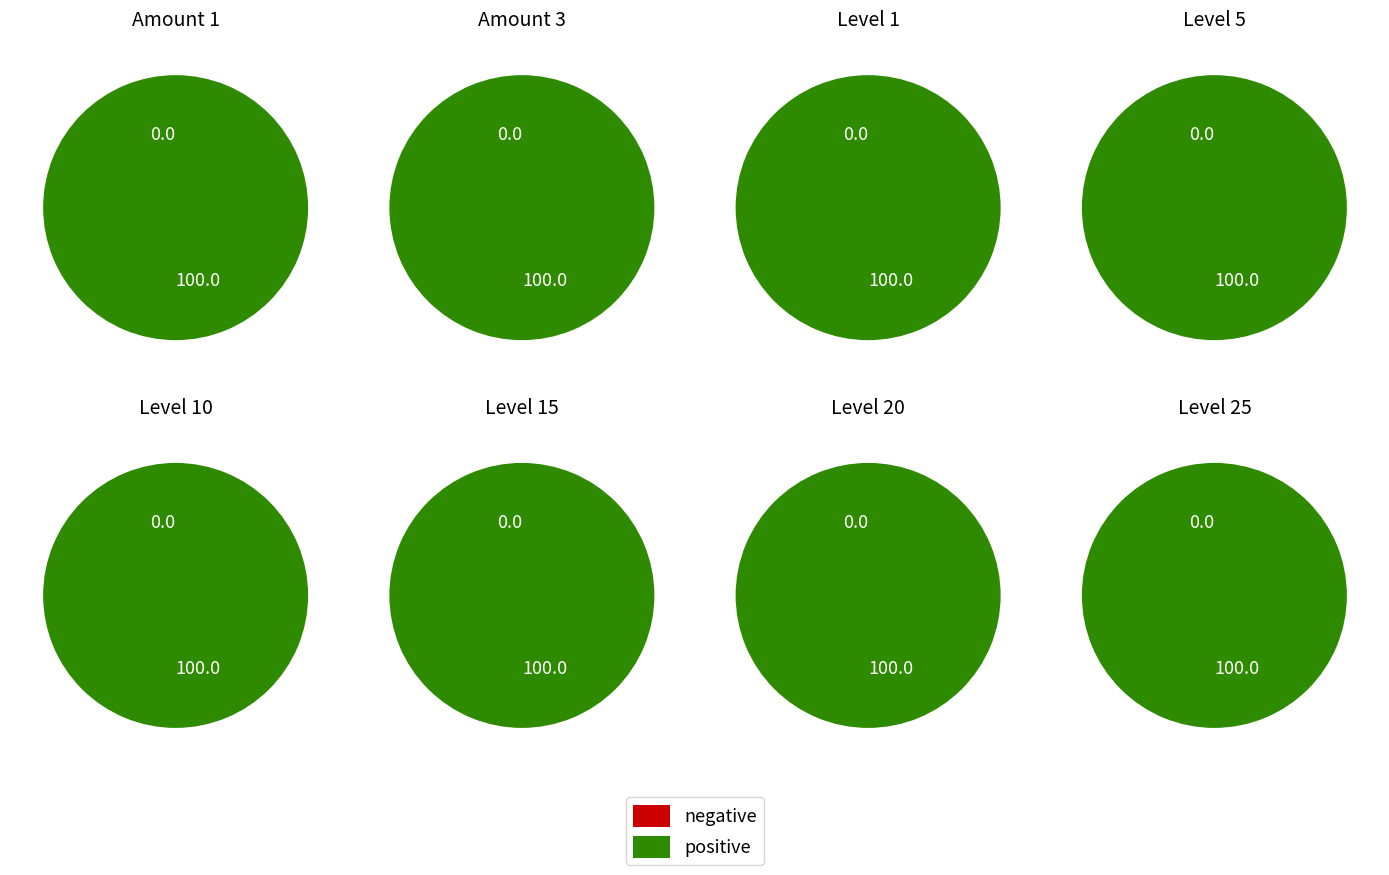

True or false: 3 accounts for 68% of the total.

False